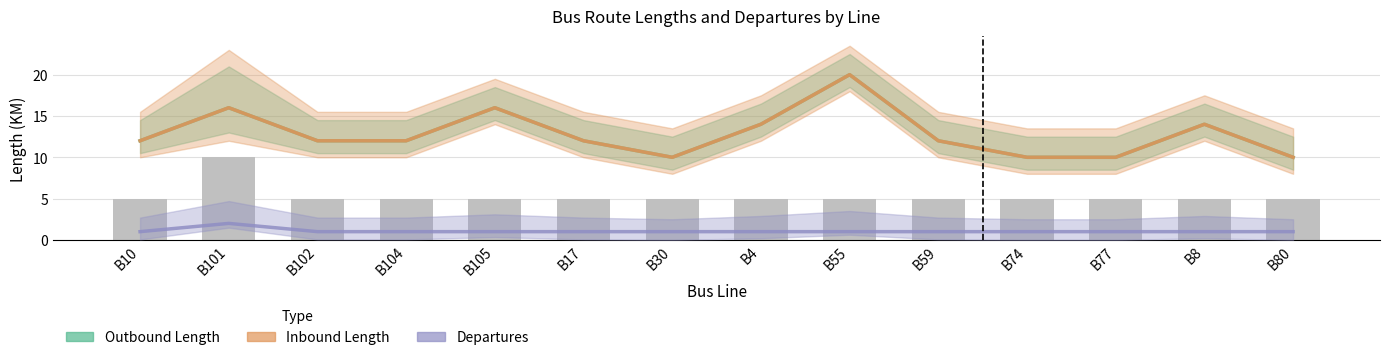

What is the highest value of the Inbound Length series?

20